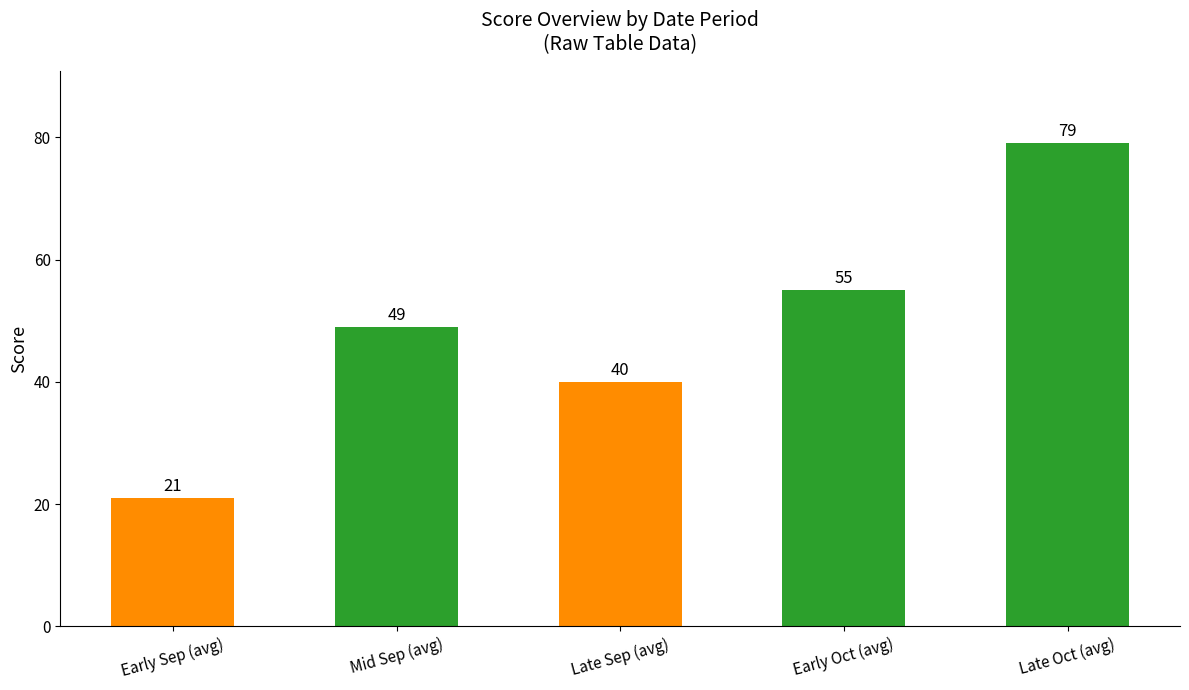

How many bars are there in total?

5